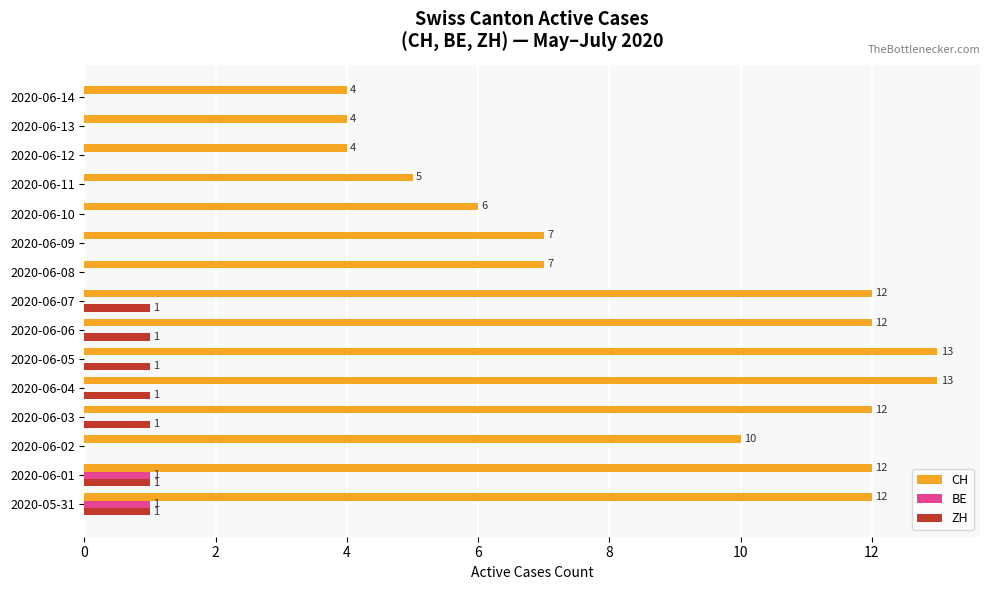

What is the greatest value displayed?

13